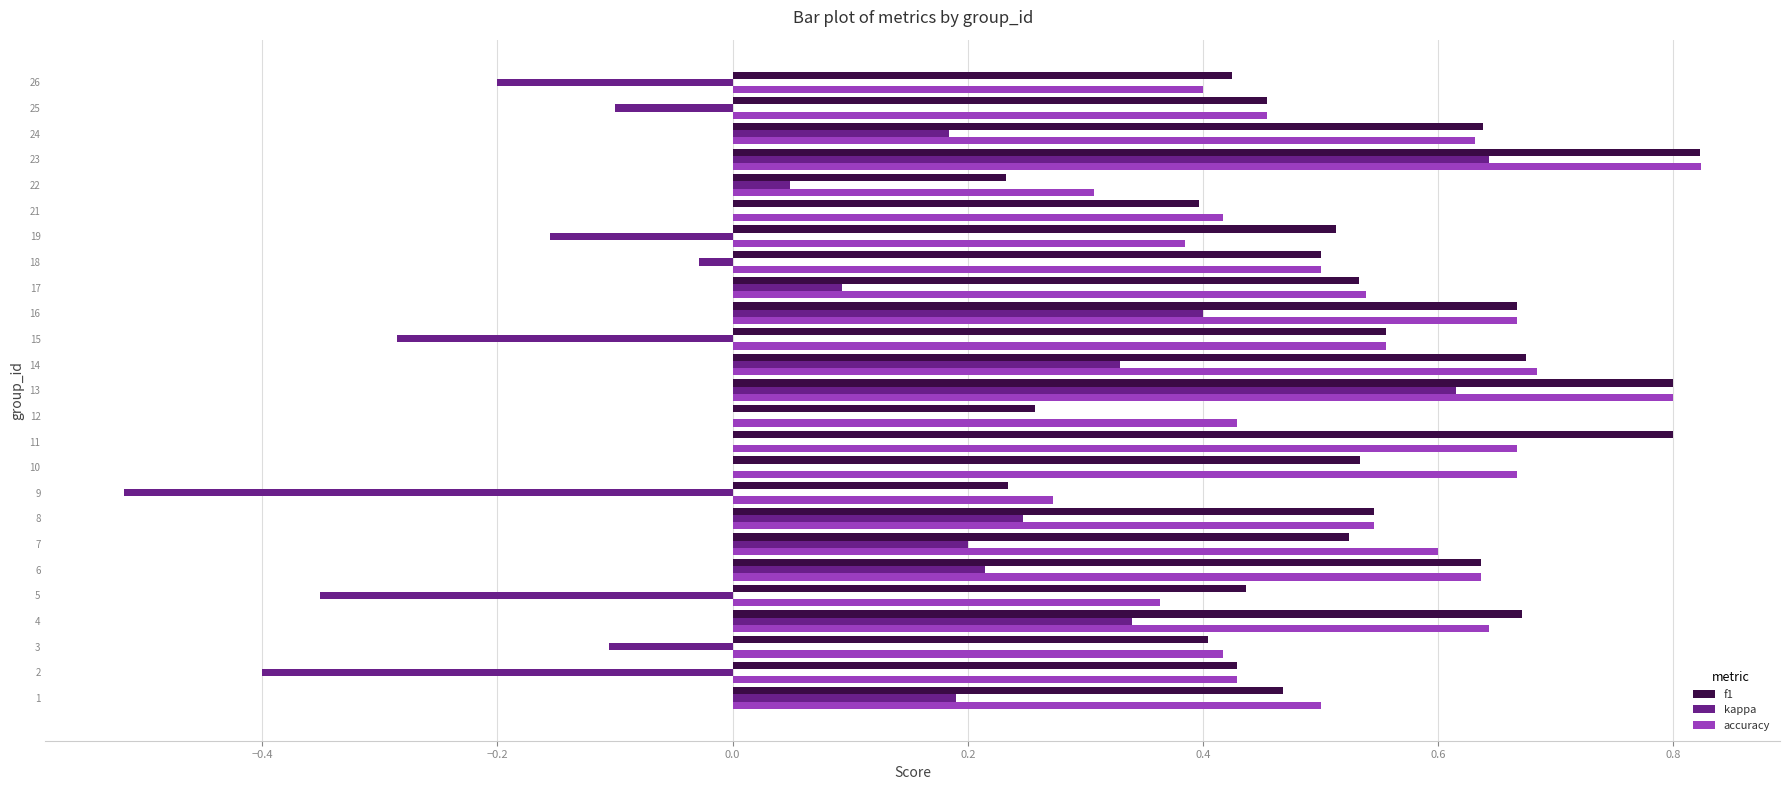

What is the sum of the f1 values at 16 and 24?

1.3